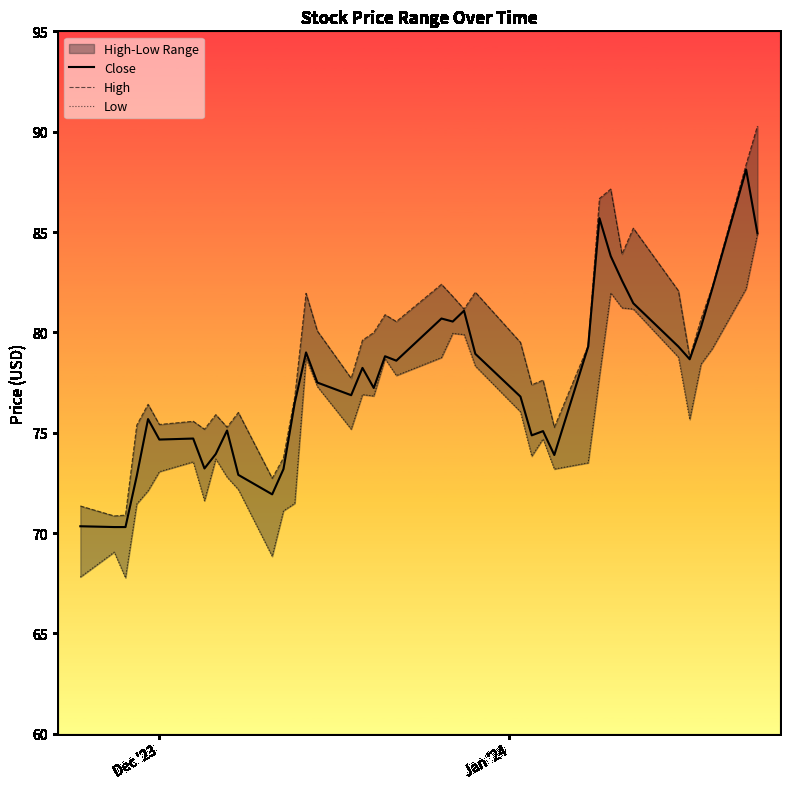

What is the lowest value of the Close series?

70.3